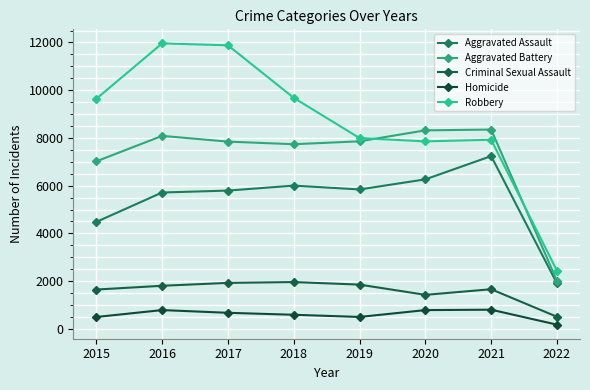

What is the difference between the Aggravated Battery values at 2015 and 2016?

1067